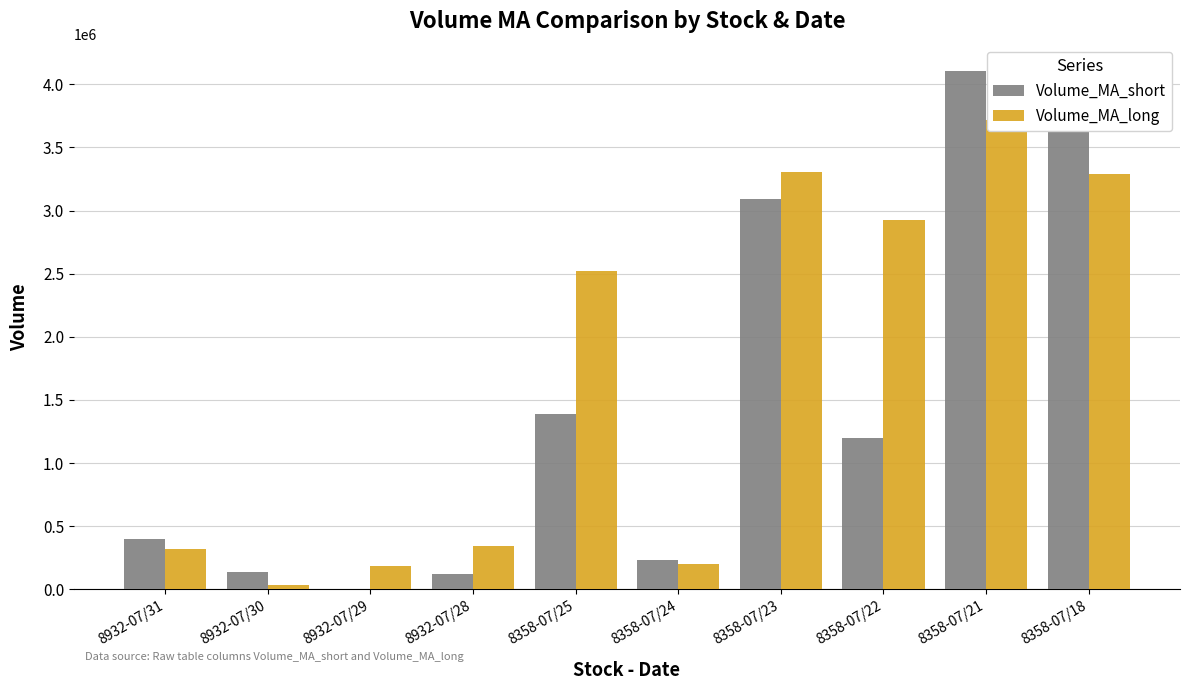

The value of Volume_MA_short at 8932-07/29 is 2707.6. True or false?

False